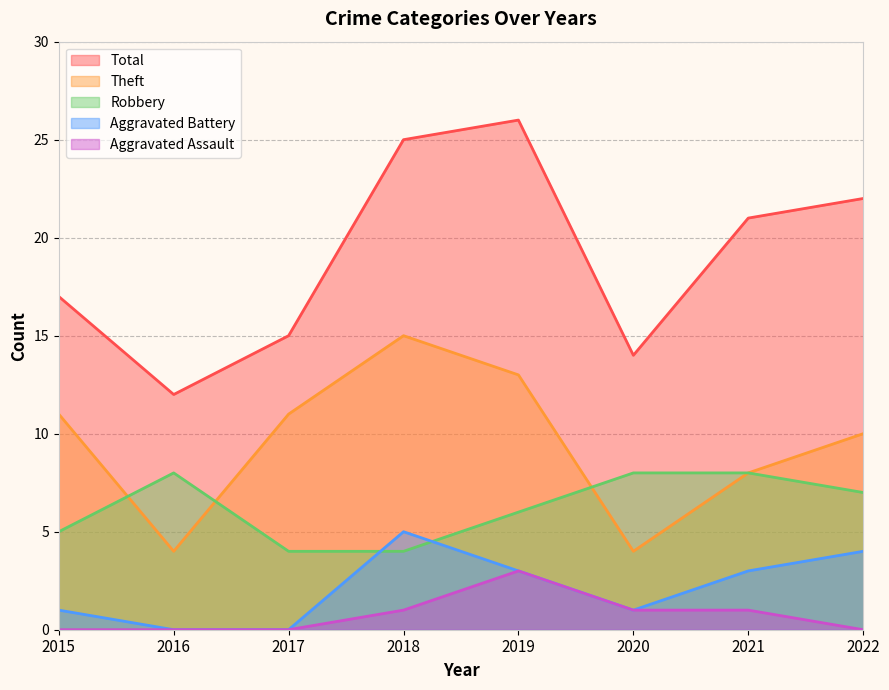

At which label is Aggravated Assault closest to 1?

2018